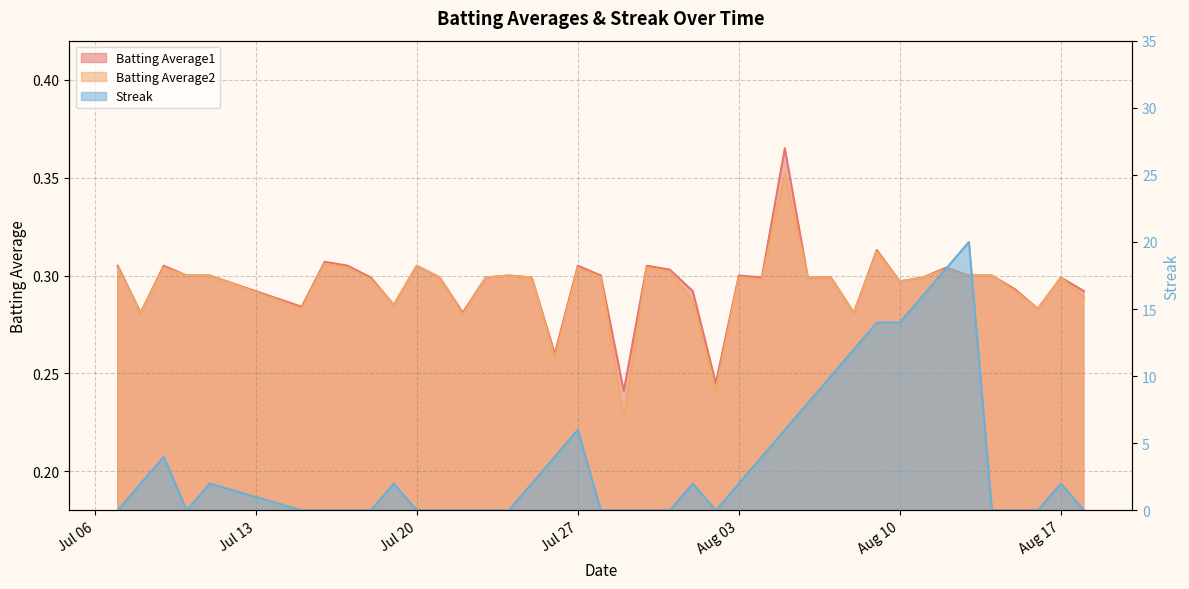

The value of Streak at 2010-07-31 is 13.4. True or false?

False